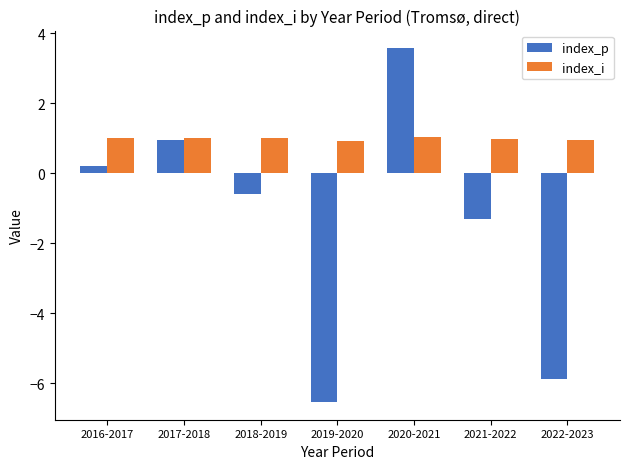

Reading left to right, what are all the values shown in this chart?

index_p: 2016-2017=0.2	2017-2018=0.9	2018-2019=-0.6	2019-2020=-6.5	2020-2021=3.6	2021-2022=-1.3	2022-2023=-5.9
index_i: 2016-2017=1.0	2017-2018=1.0	2018-2019=1.0	2019-2020=0.9	2020-2021=1.0	2021-2022=1.0	2022-2023=0.9